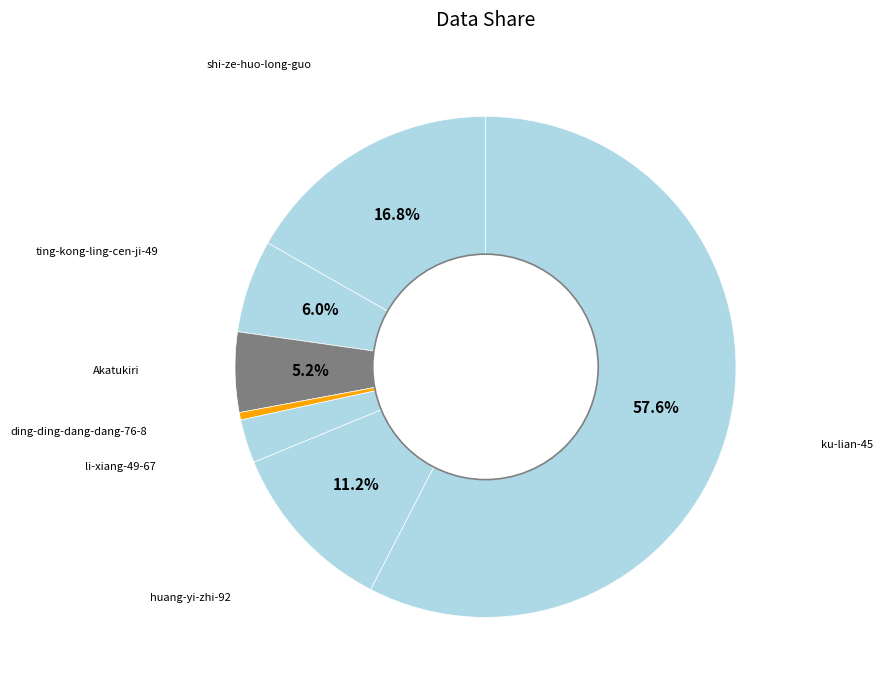

Count the number of slices in the pie.

7